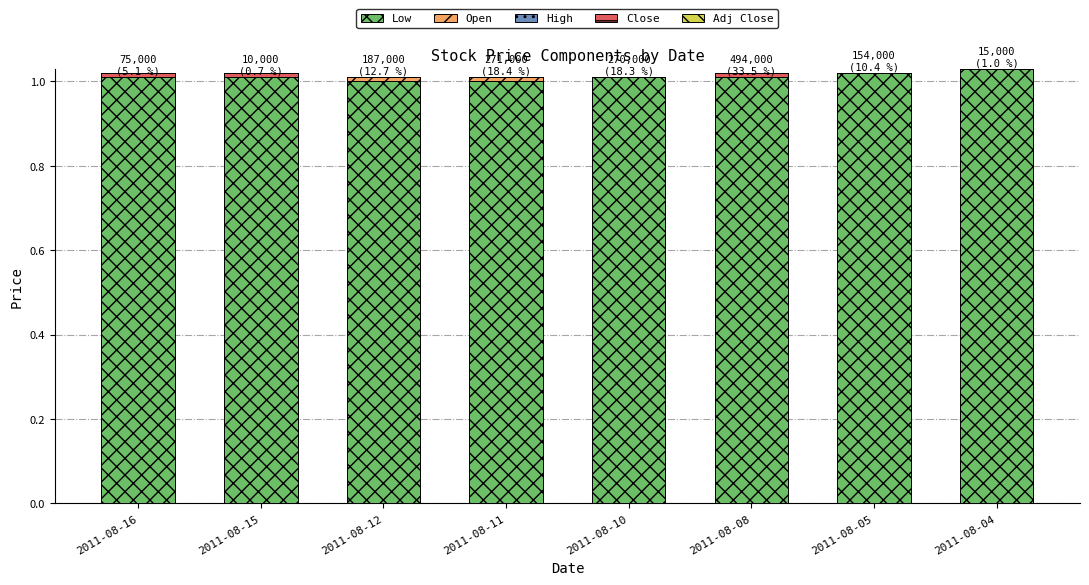

The Open series shows 0.0 at 2011-08-11. True or false?

False